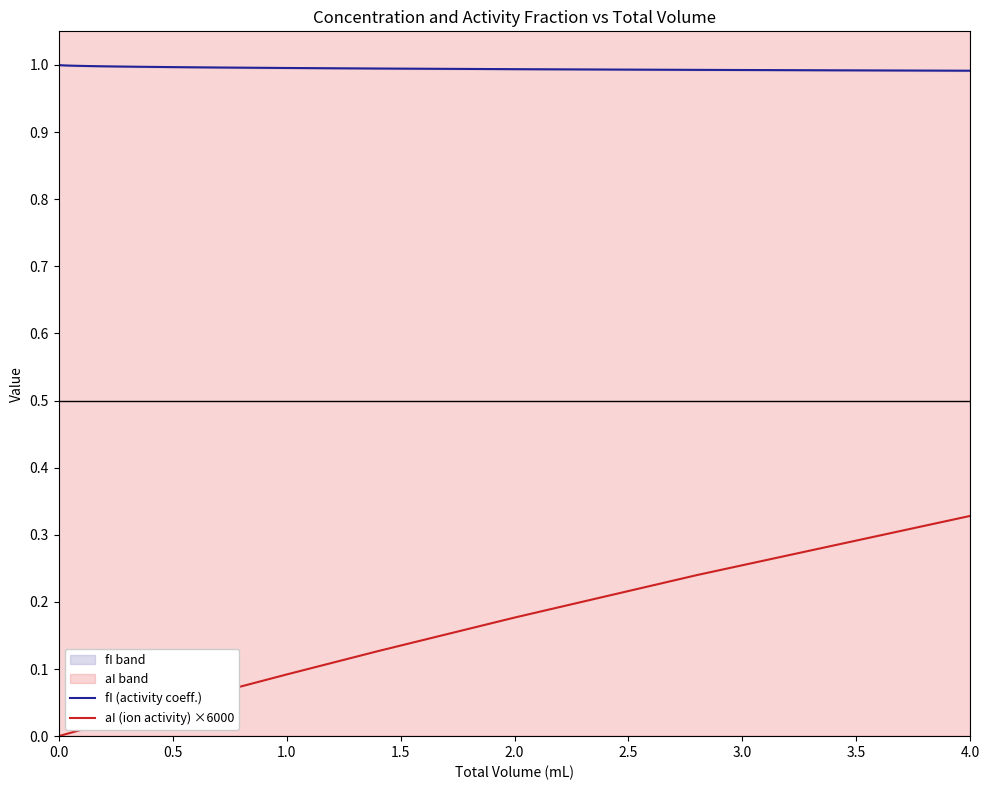

What is the total value across all series at 1.0?

1.0